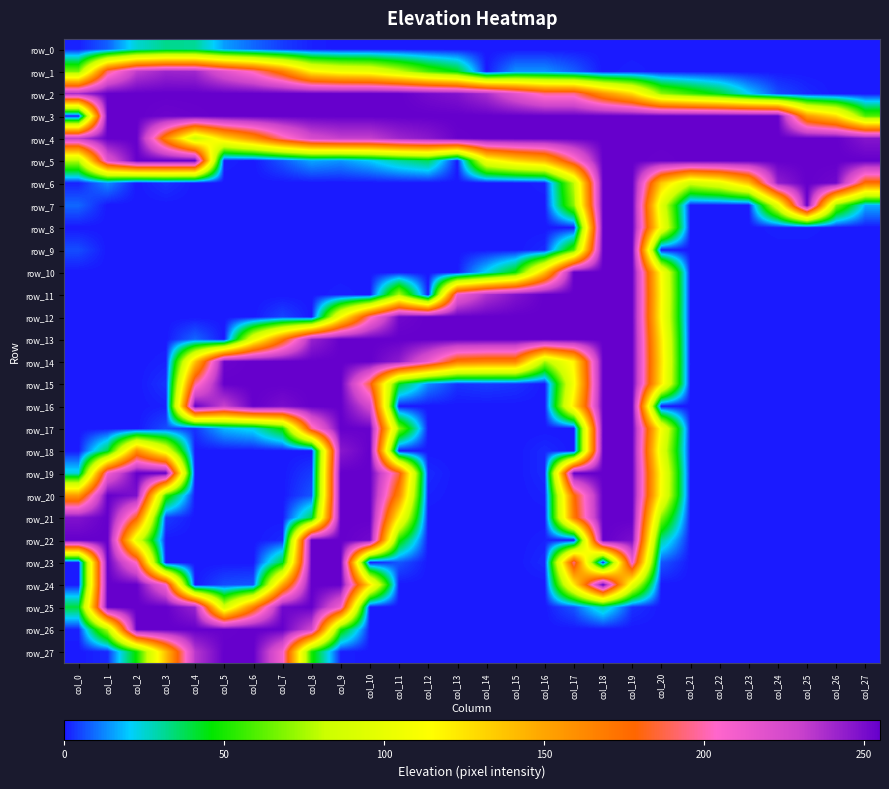

At which label does row_3 reach its peak?

col_1